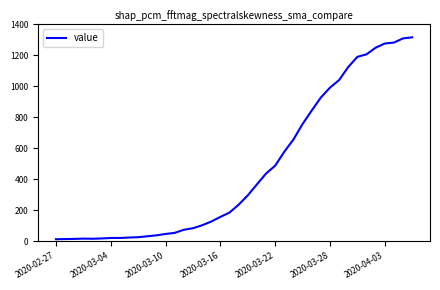

What is the maximum value shown in the chart?

1317